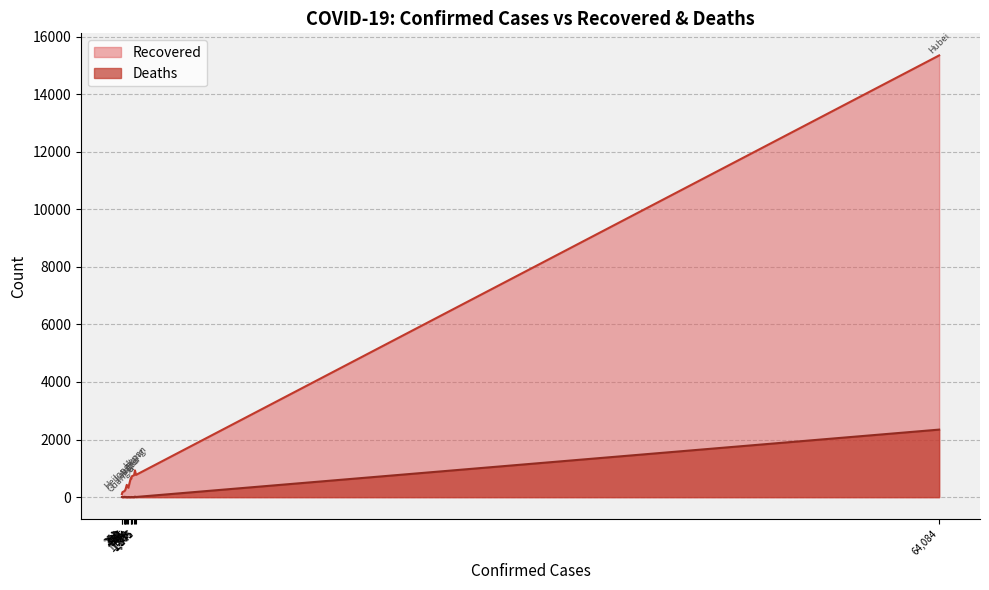

True or false: Deaths and Recovered intersect in this chart.

False